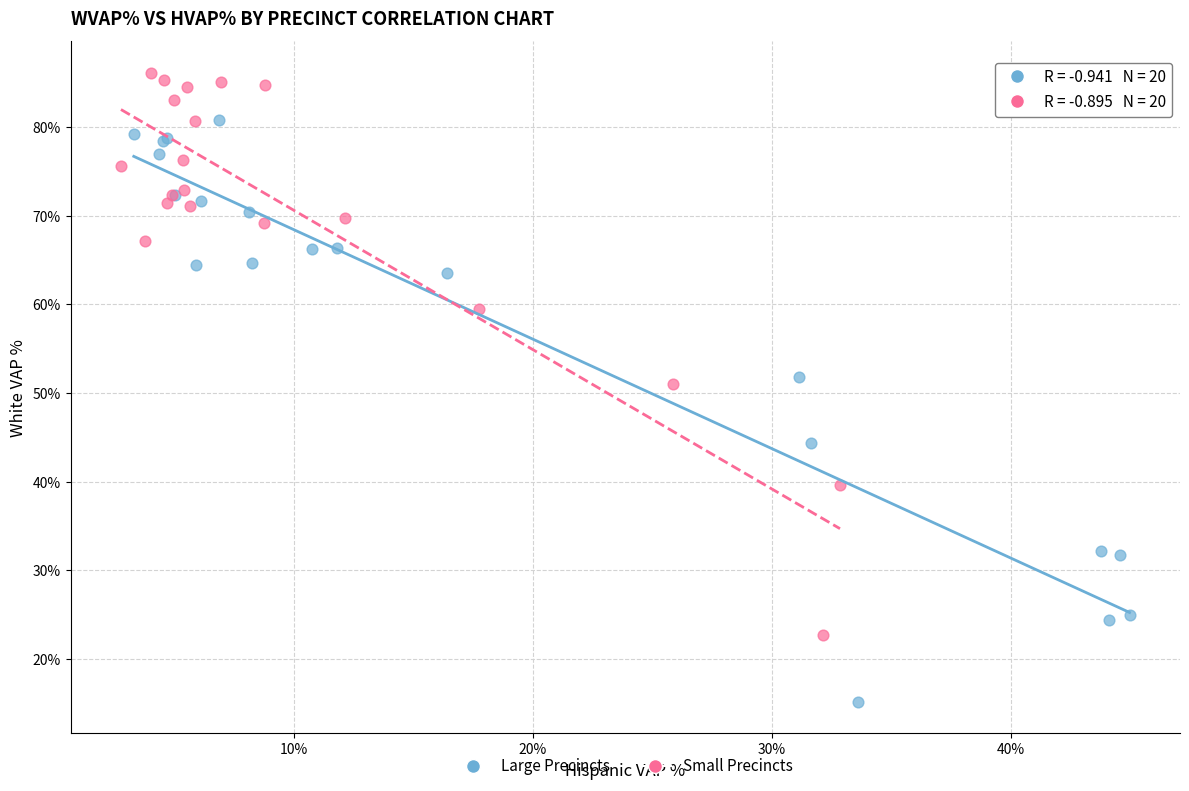

What are all the series names shown in the legend?

Large Precincts, Small Precincts